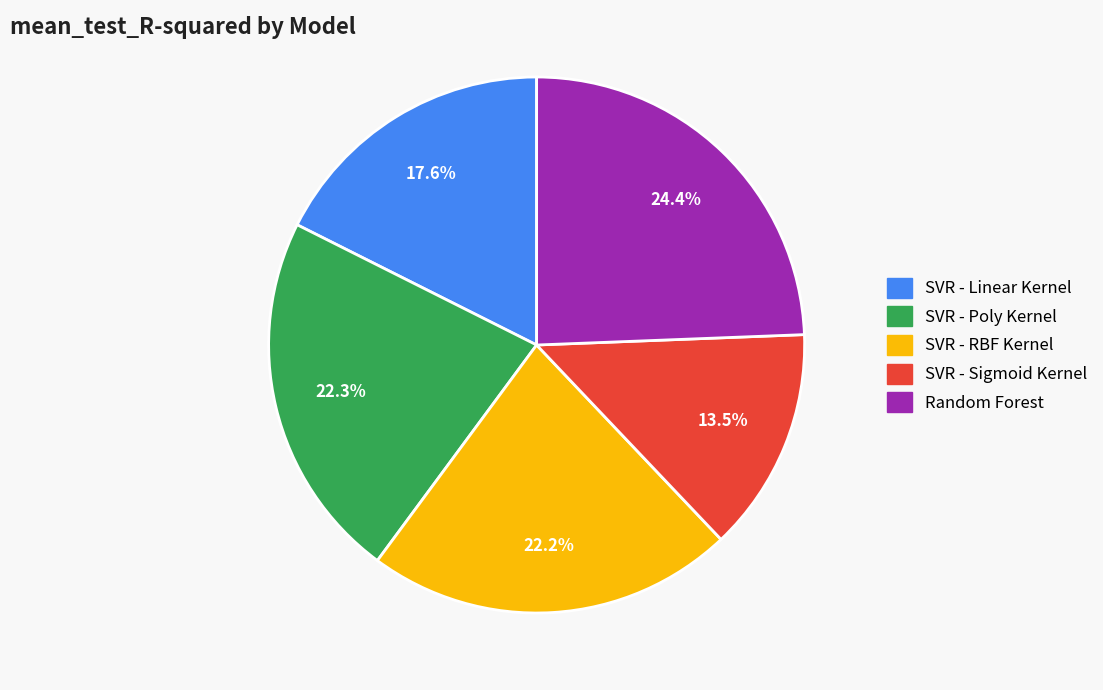

Which category has the smallest portion of the pie?

SVR - Sigmoid Kernel